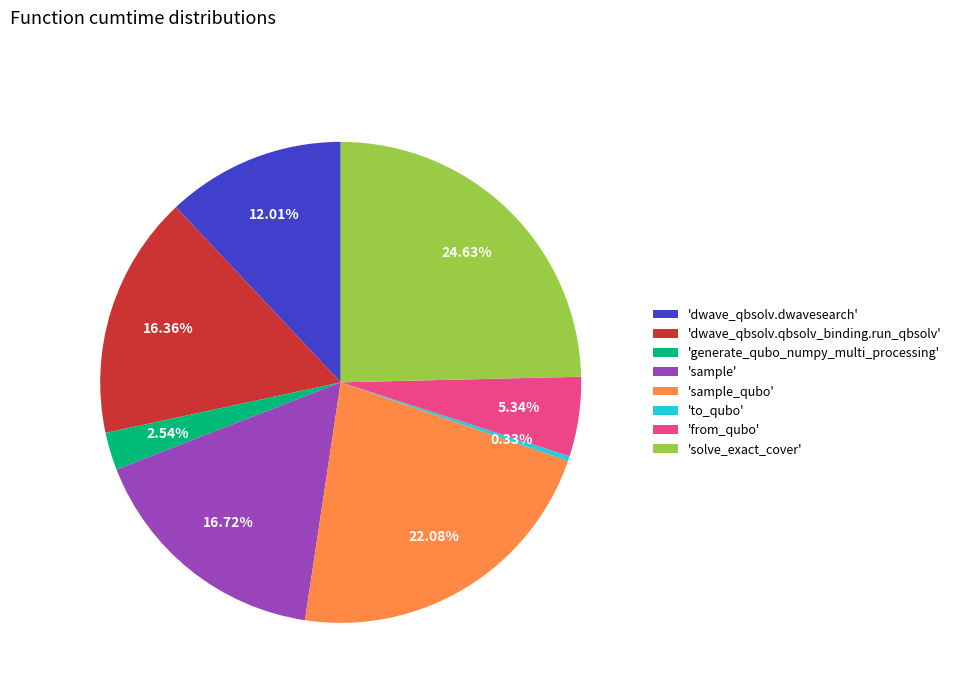

Which slice is the largest?

'solve_exact_cover'